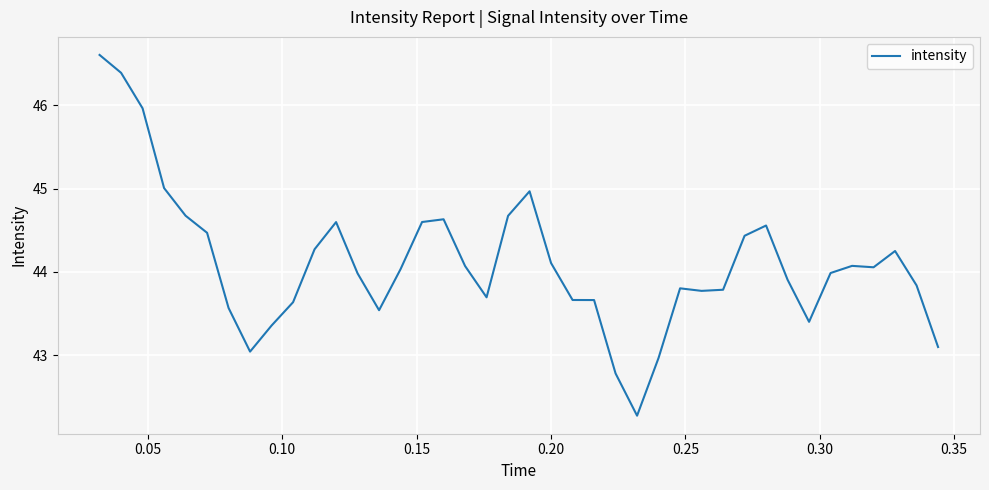

Does the chart have visible grid lines?

Yes